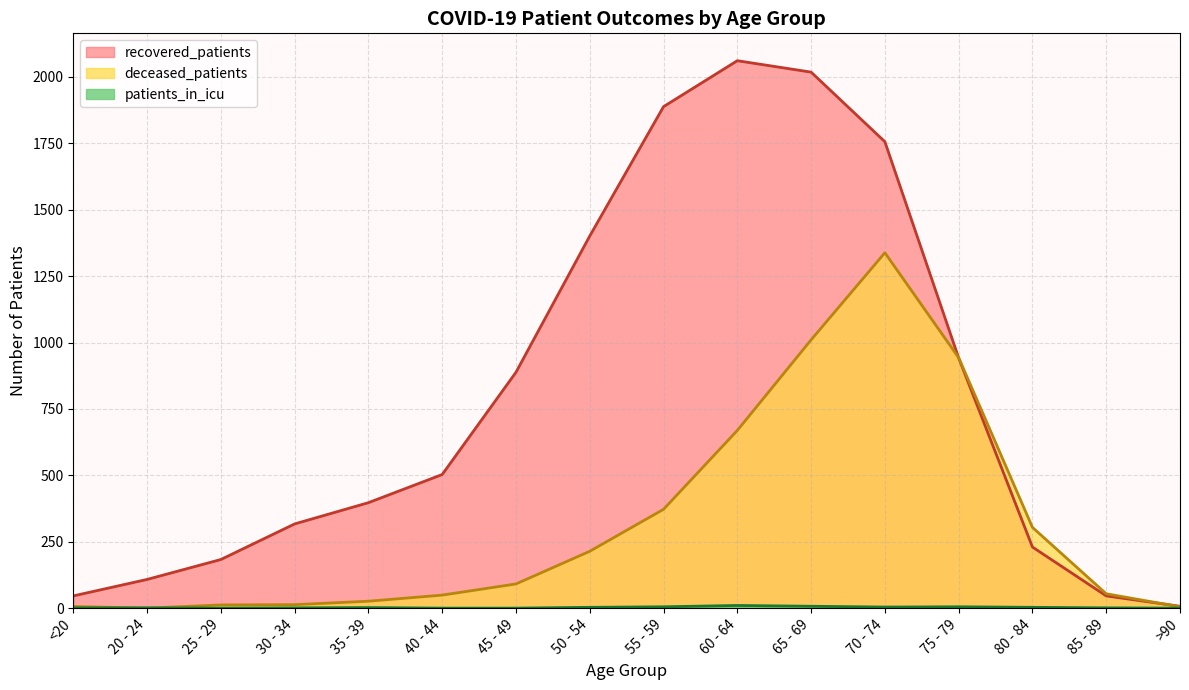

How many interior local peaks does the deceased_patients series have?

1